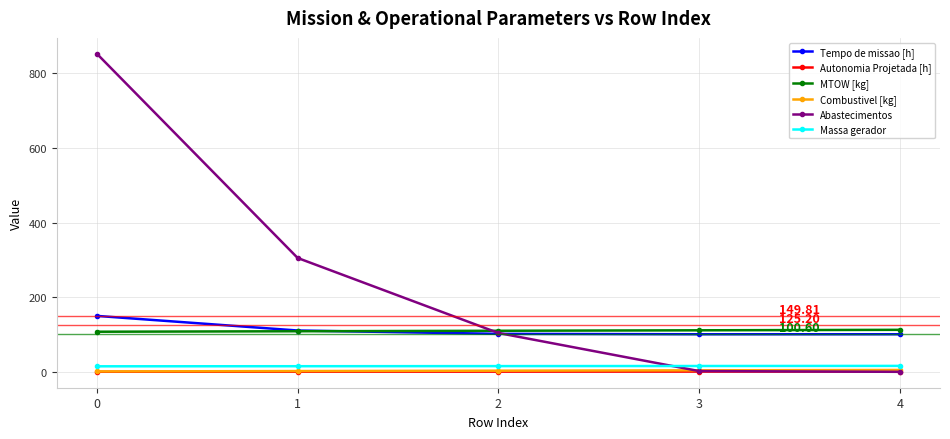

True or false: Massa gerador and MTOW [kg] cross at least once.

False